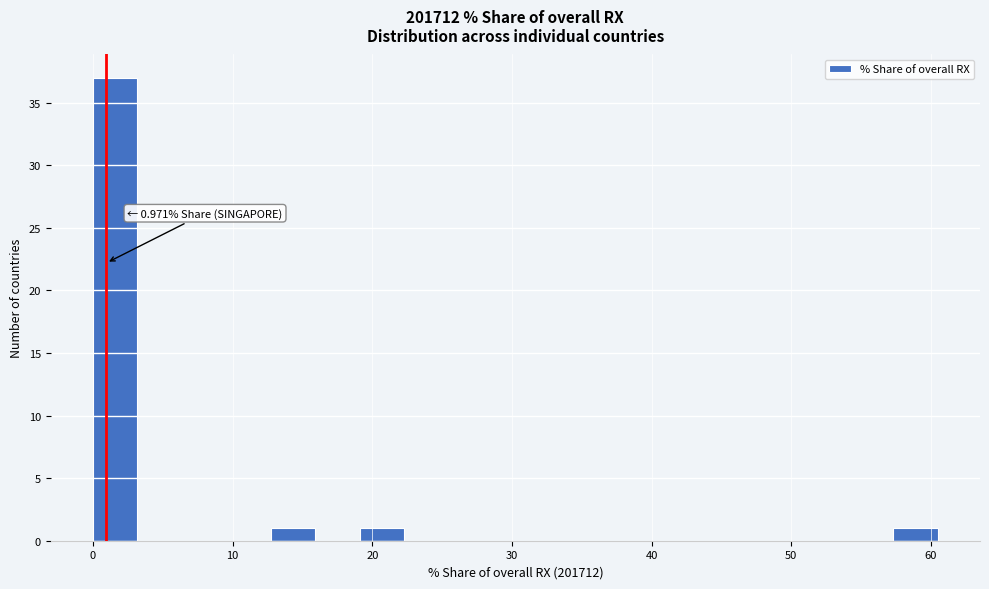

Read against the x-axis, roughly where is the centre of the tallest bar?

2